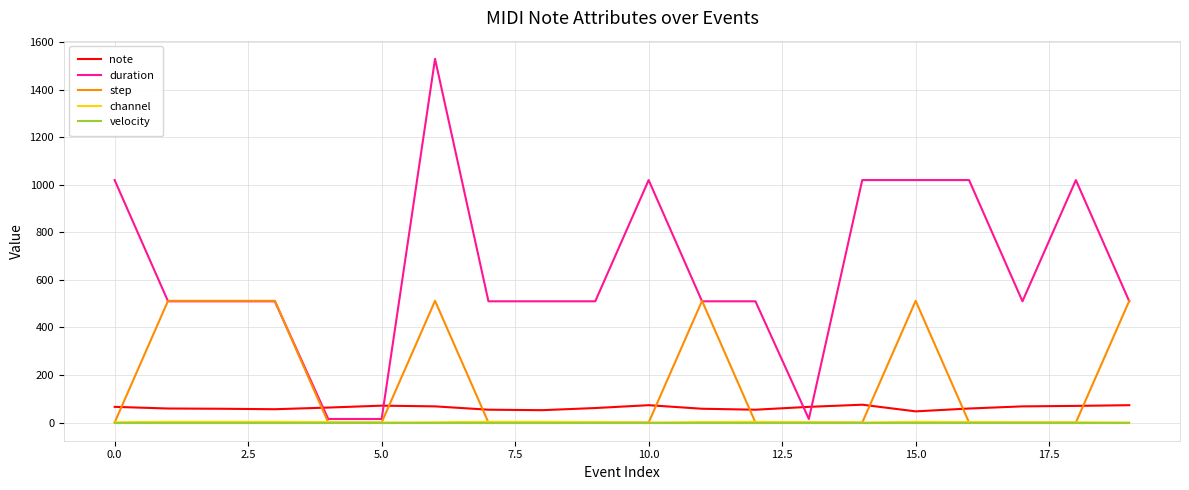

True or false: note has more than 2 points higher than both neighbors.

True